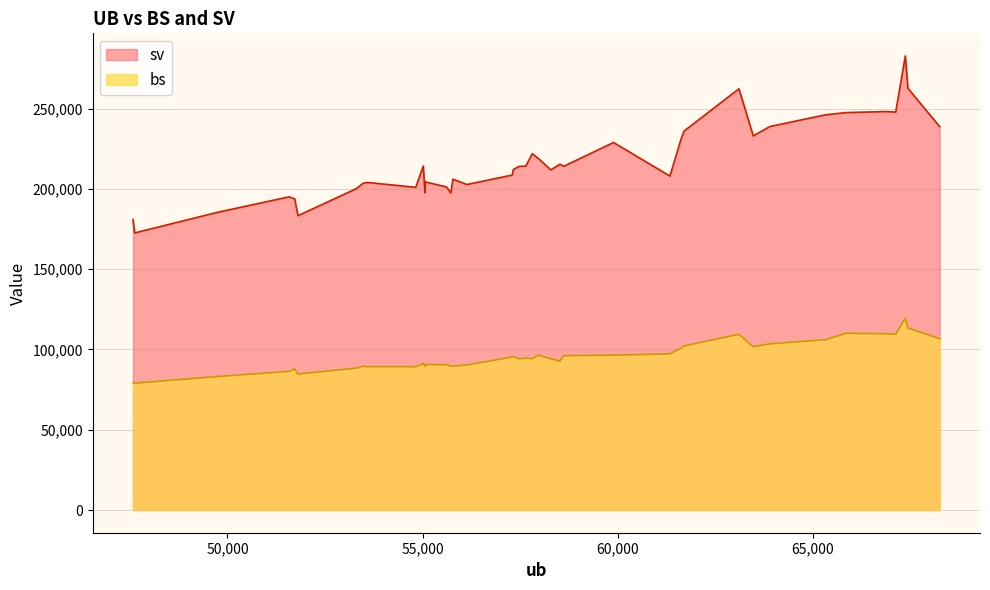

True or false: sv and bs intersect in this chart.

False